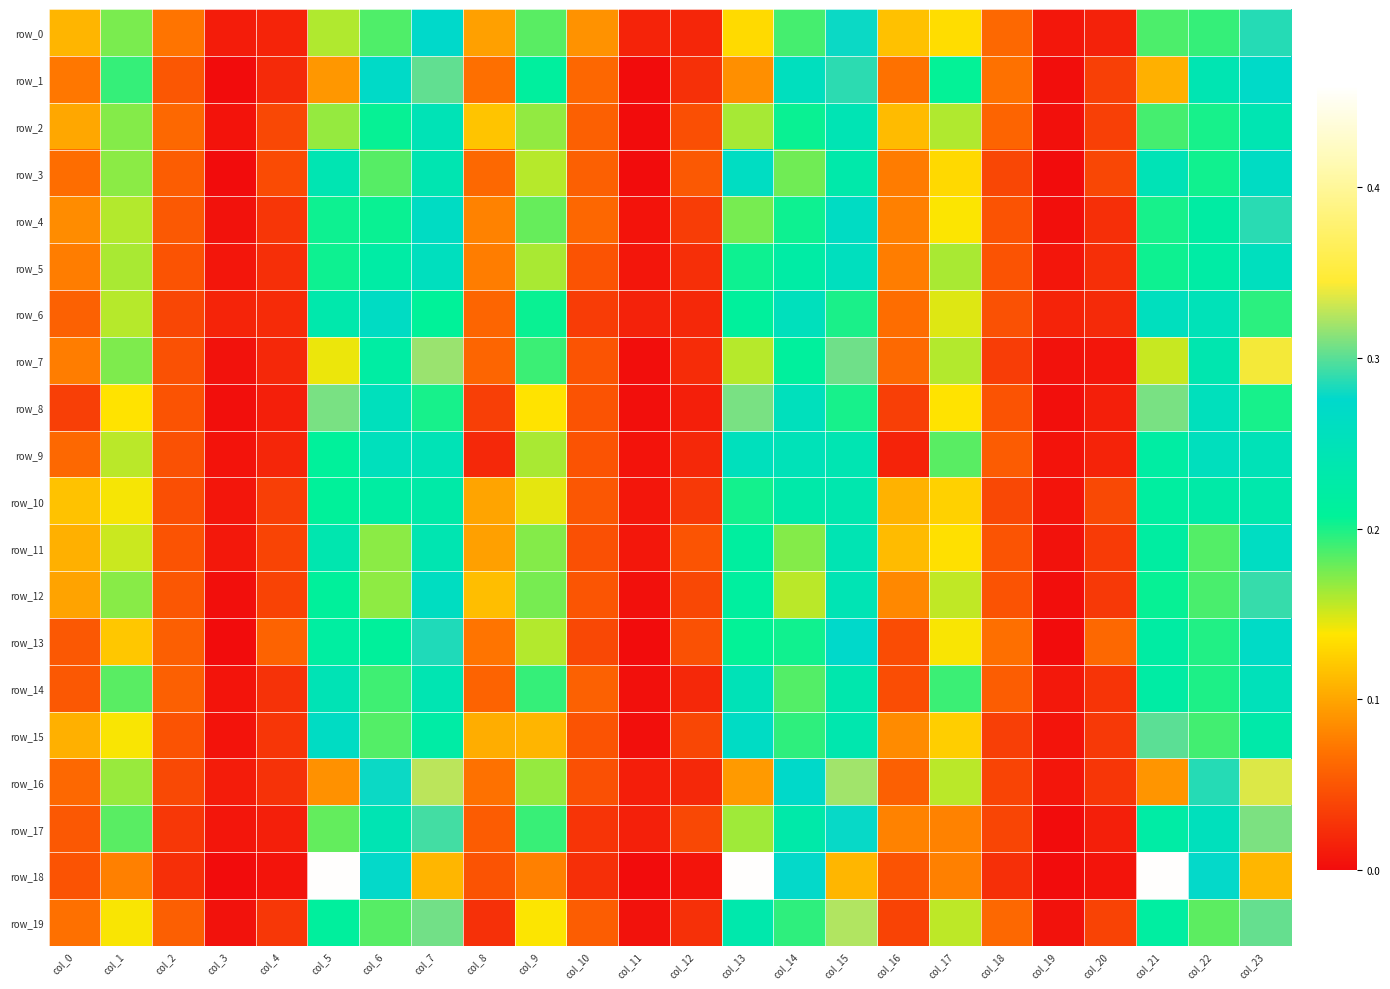

Which series changed the most between col_17 and col_20?

row_1